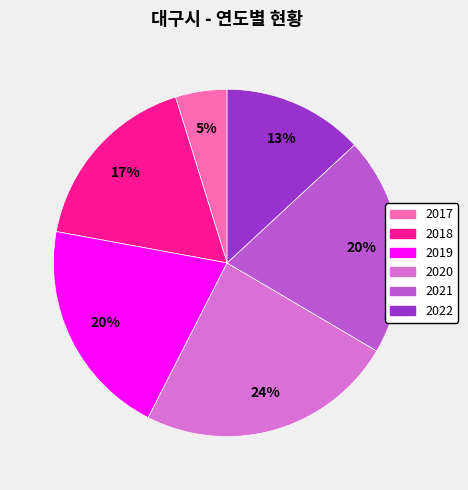

Does 2022 represent more than half of the total?

No